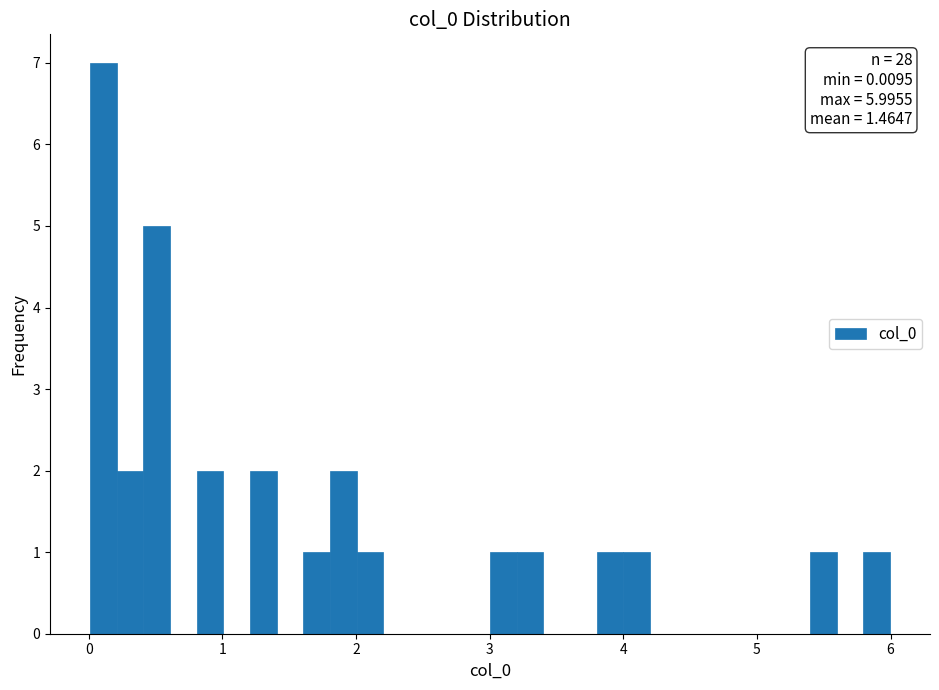

Read against the x-axis, roughly where is the centre of the tallest bar?

0.1